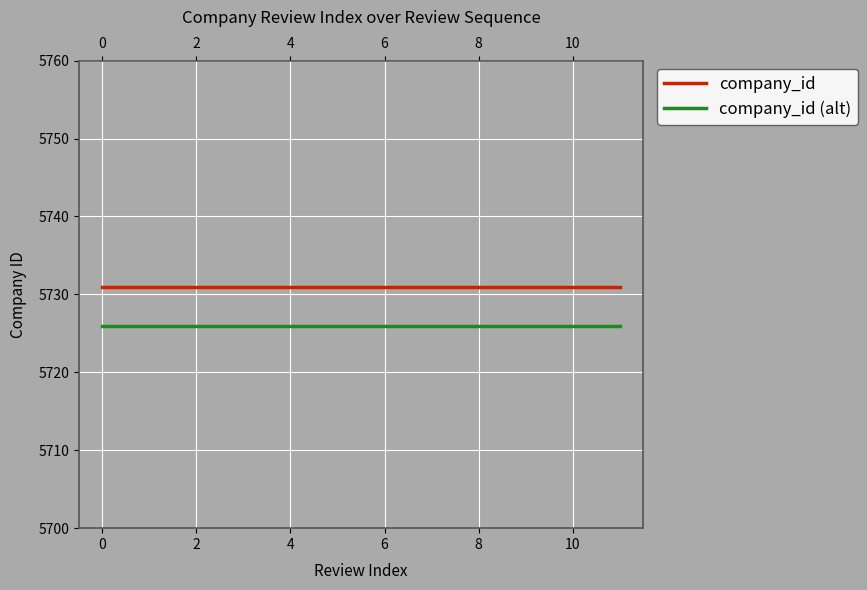

List the series in order of their peak value, highest first.

company_id, company_id (alt)